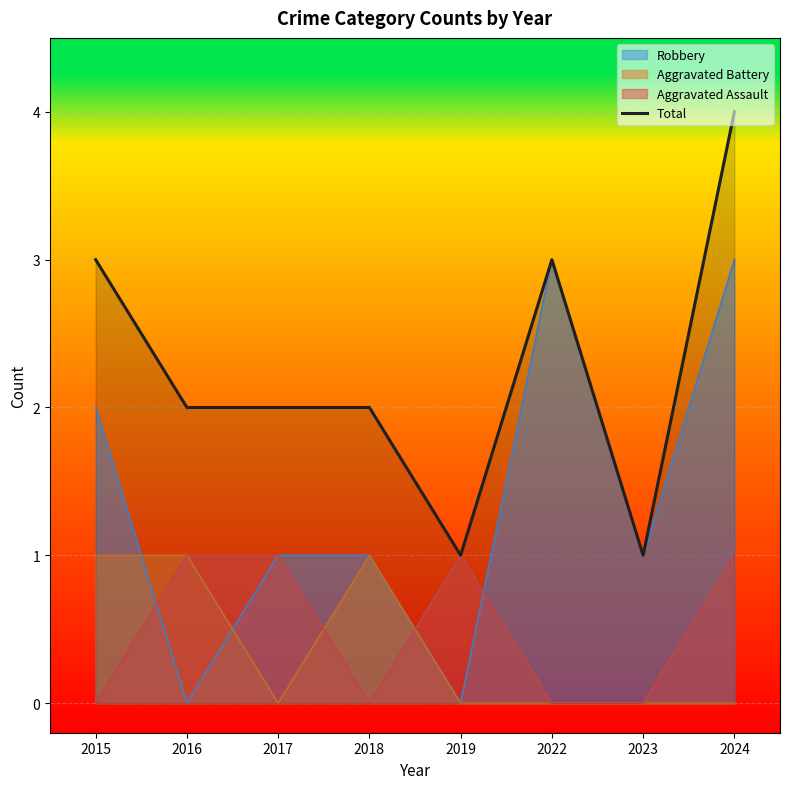

True or false: the data shows 1 at 2022.

False